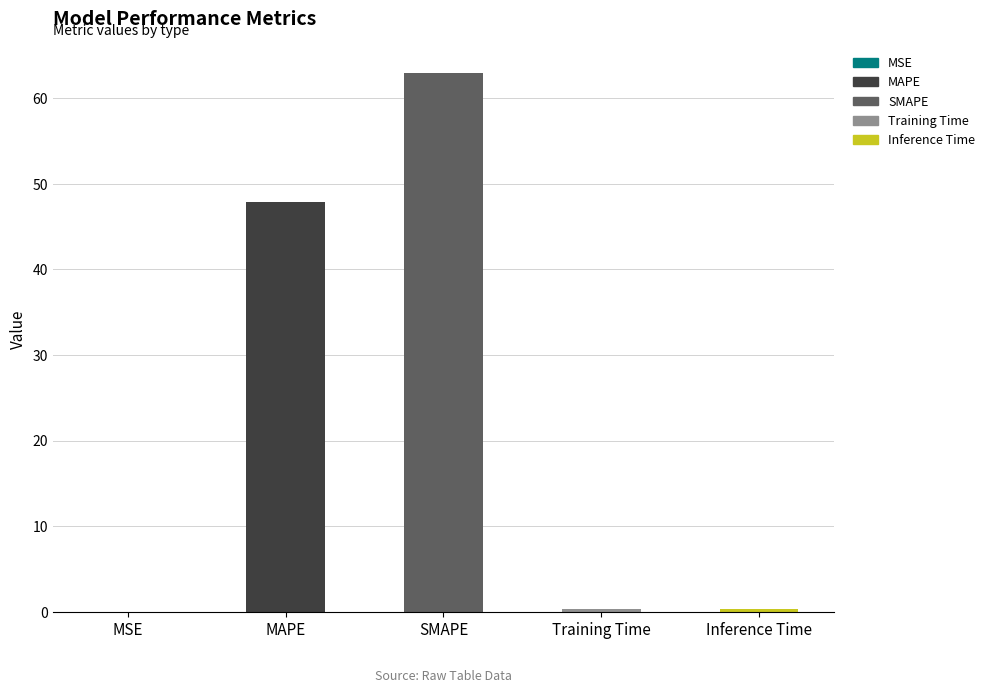

Which label corresponds to the largest value in the chart?

SMAPE